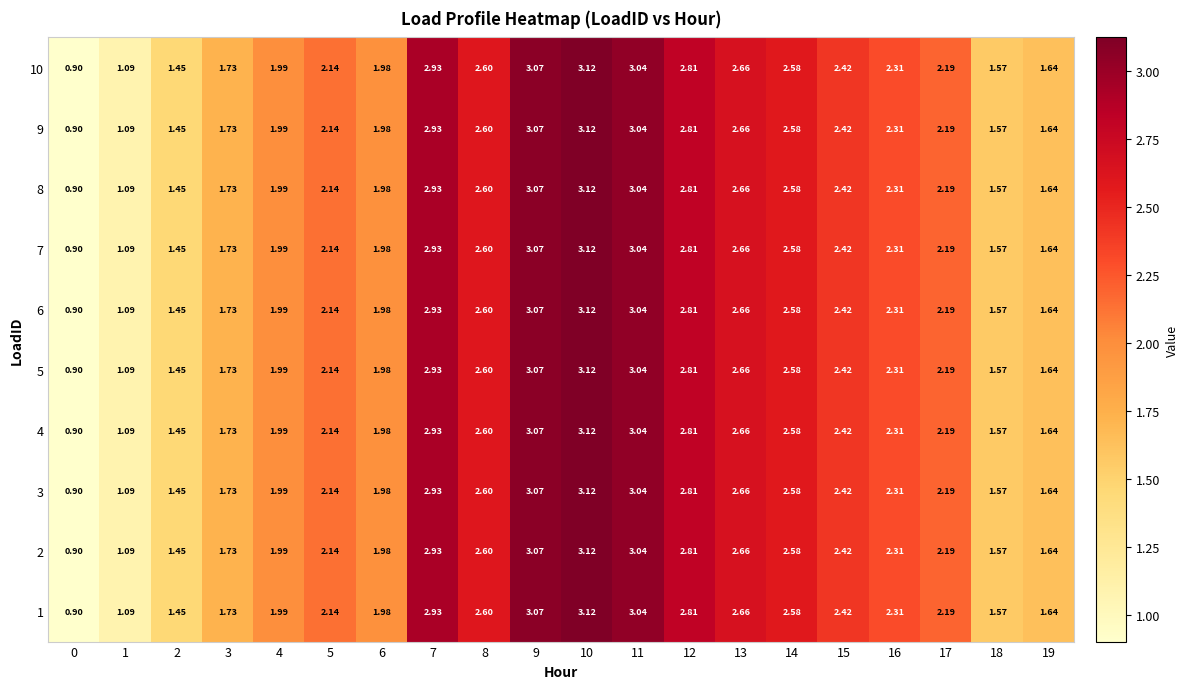

Is the value of 6 at 6 greater than the value of 1 at 0?

Yes